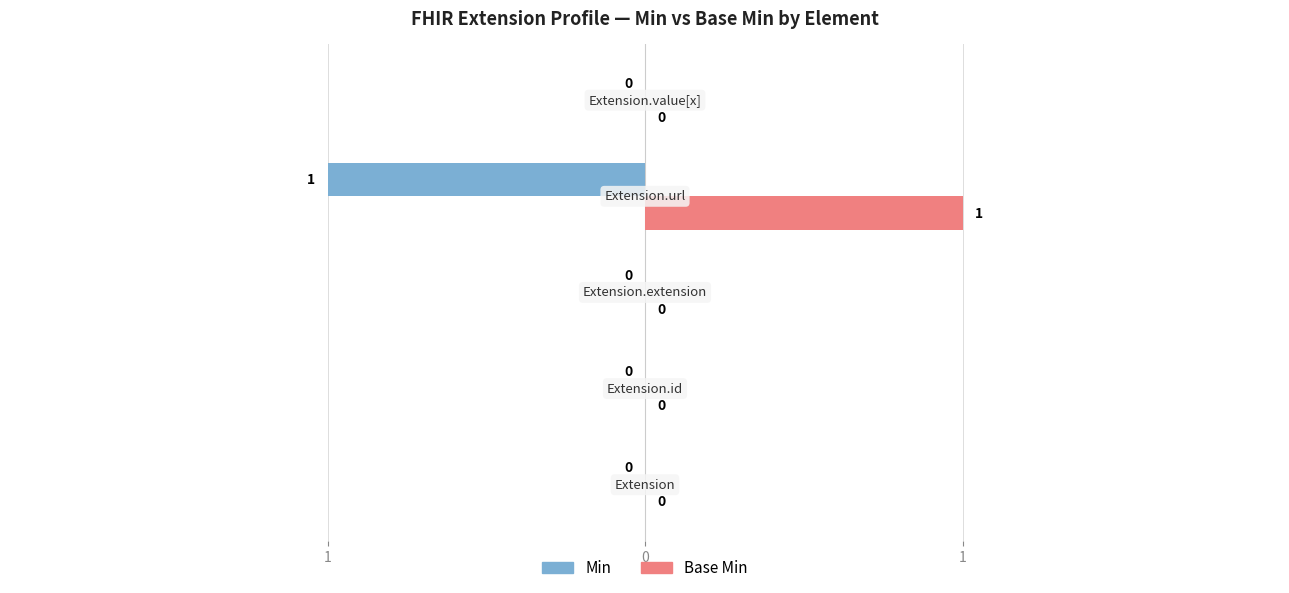

What are all the series names shown in the legend?

Min, Base Min